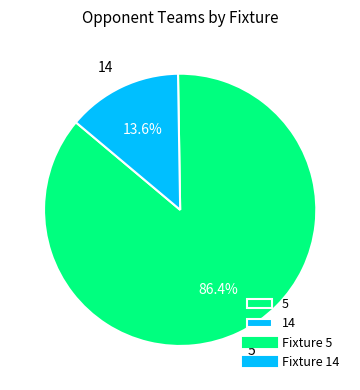

Is it true that 5 is 93% of the pie?

False